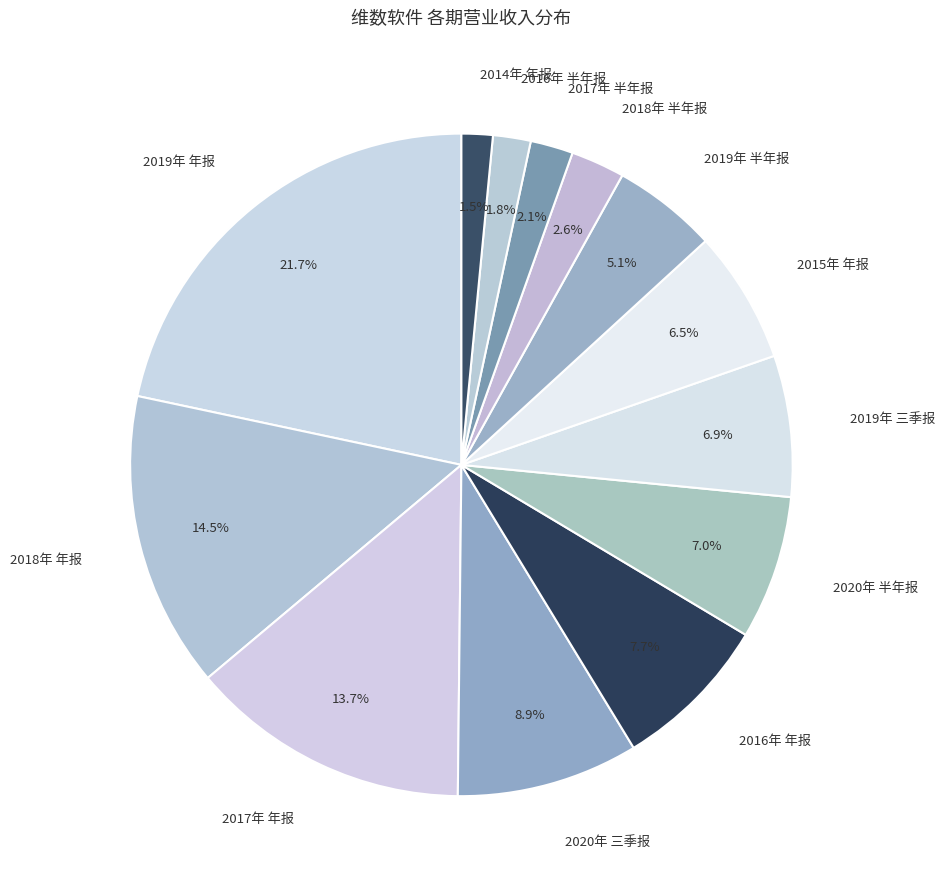

Which category has the biggest portion of the pie?

2019年 年报